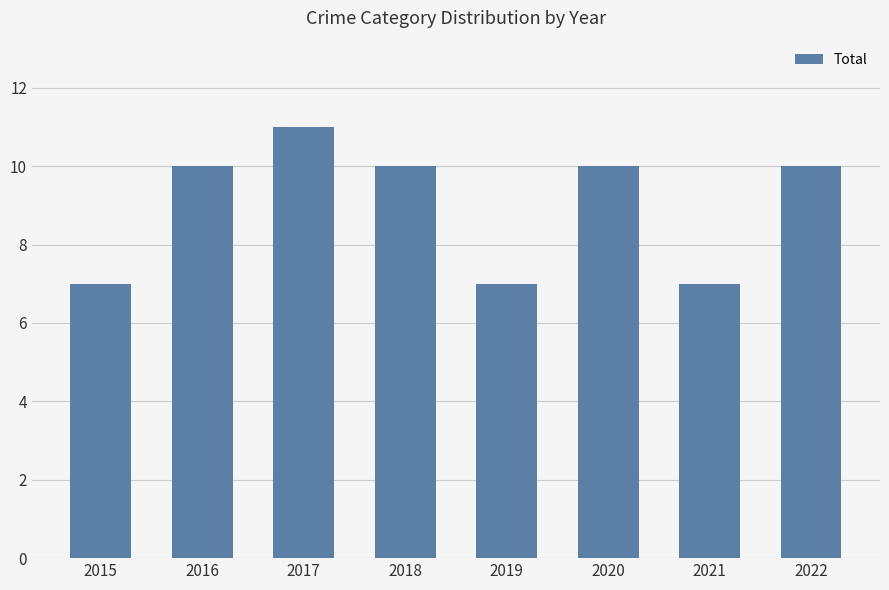

What value does the data have at 2020?

10